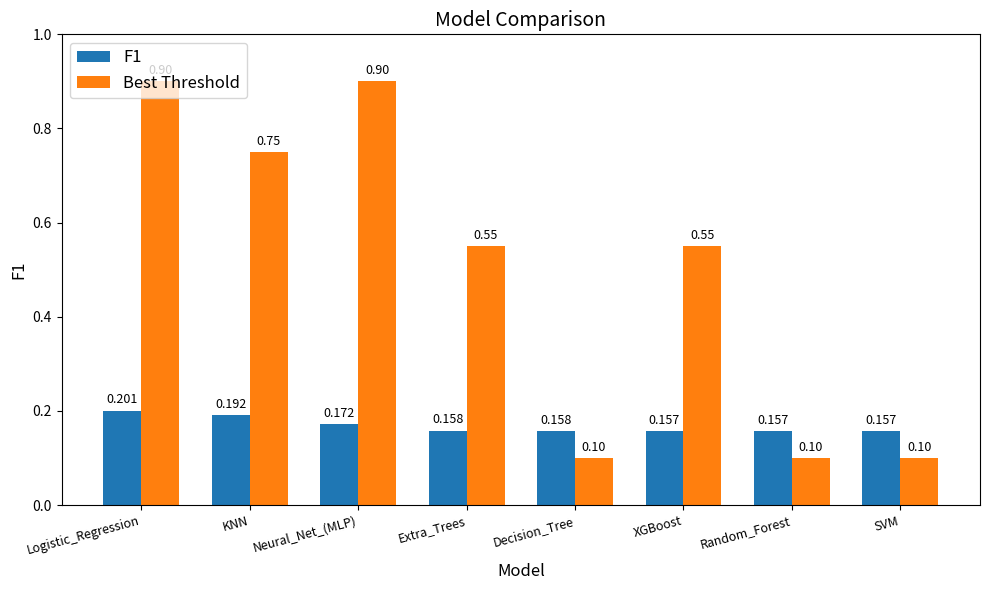

At which category is the sum across all series the highest?

Logistic_Regression